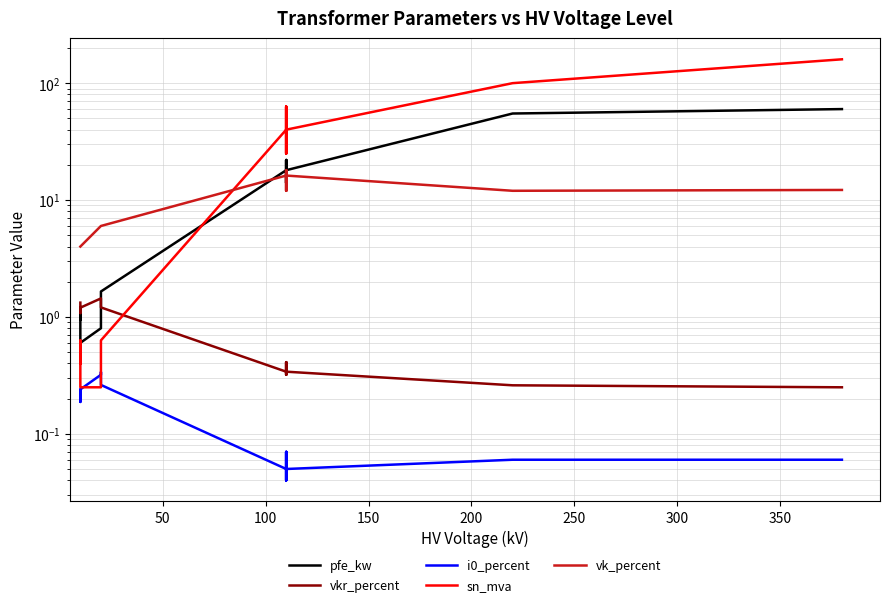

Which series ends up on top after the final intersection of sn_mva and pfe_kw?

sn_mva